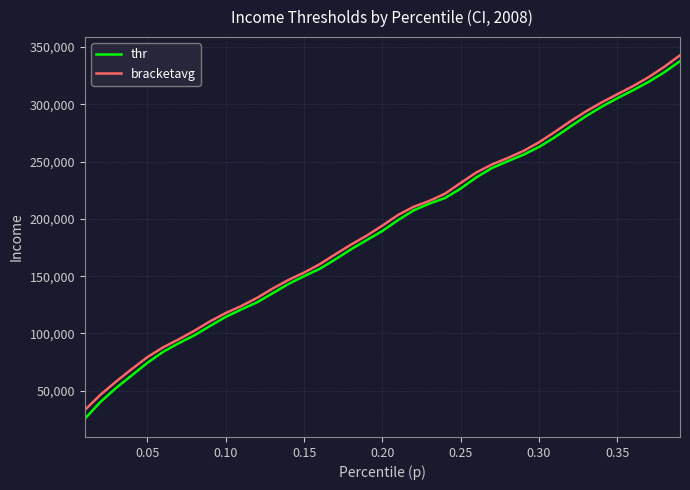

Which series has the largest range (max minus min)?

thr